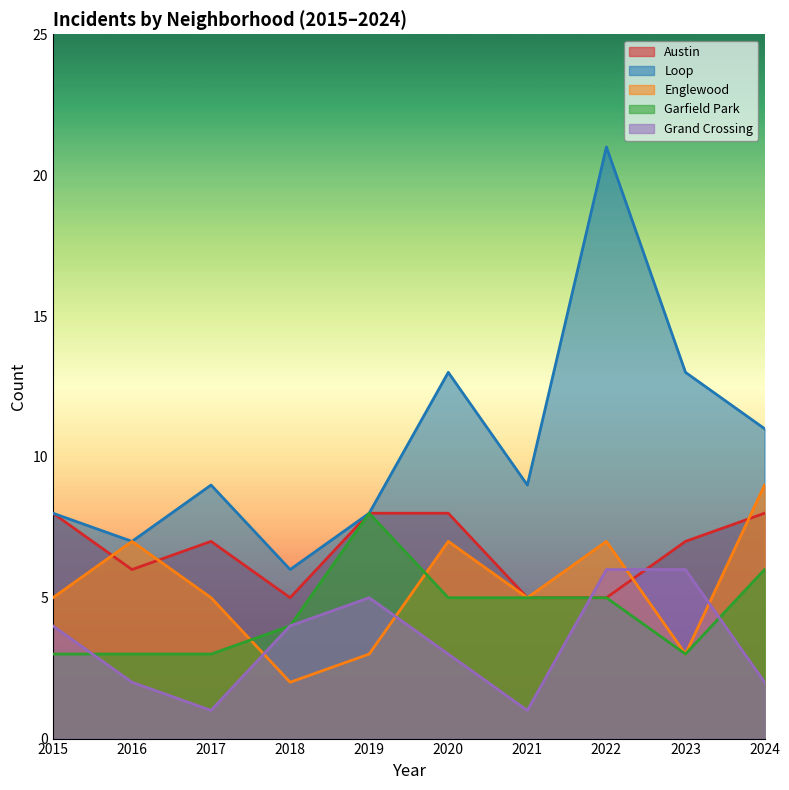

At how many categories does at least one series exceed 17?

1